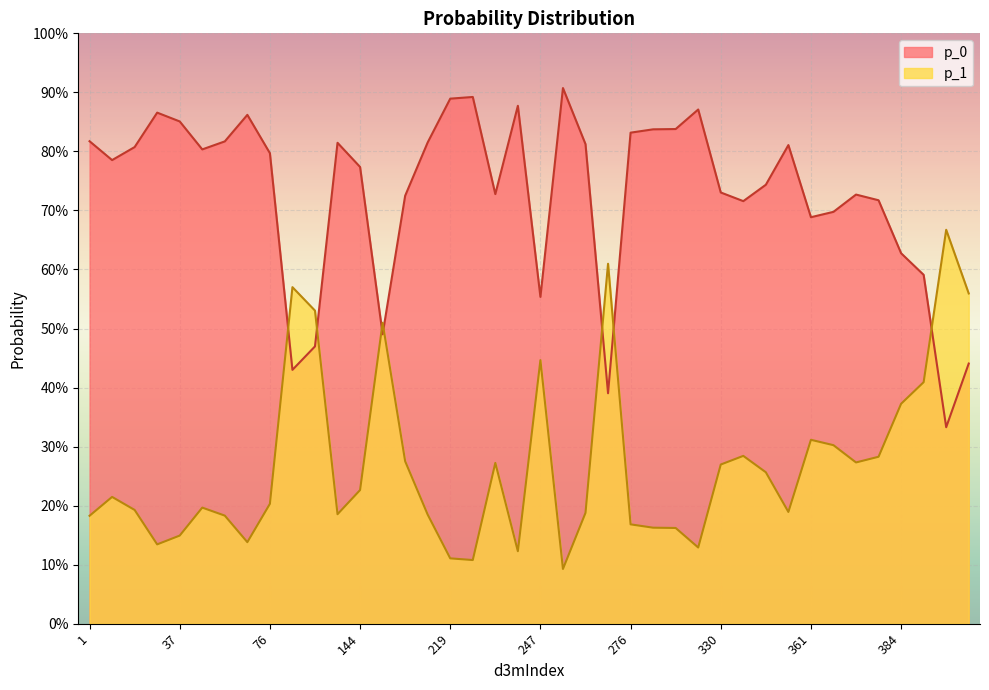

List the series in order of their overall mean, highest first.

p_0, p_1